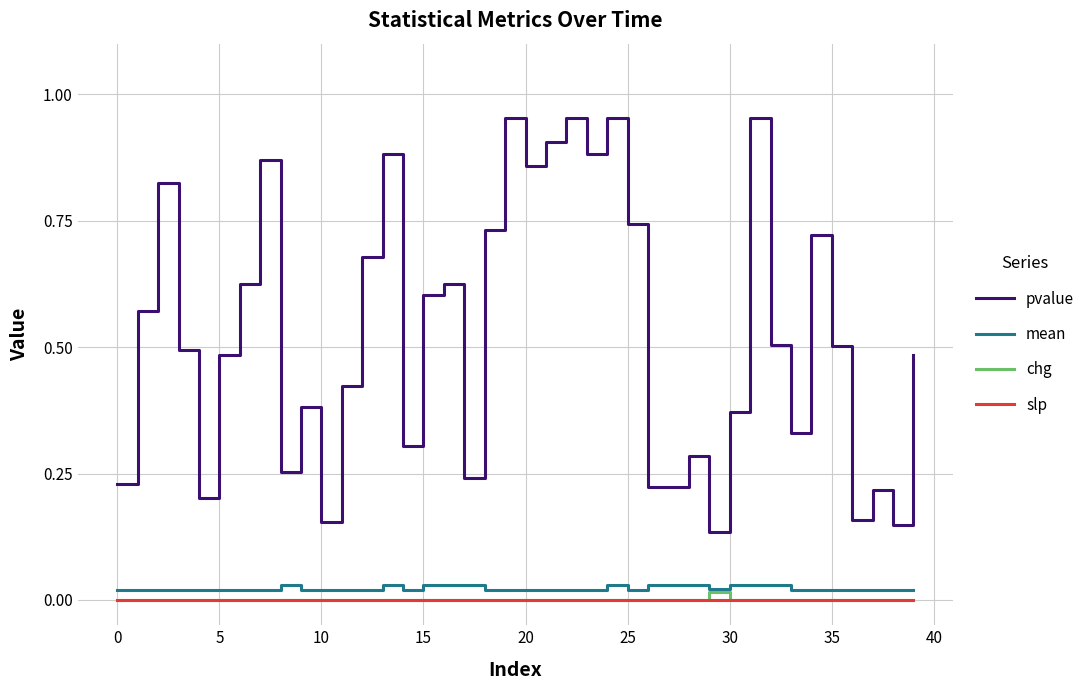

True or false: mean has more than 2 points higher than both neighbors.

True